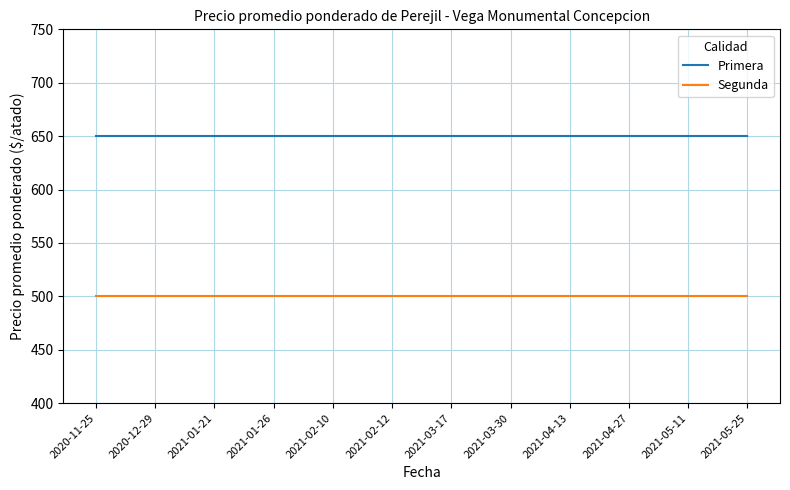

True or false: Segunda has a value of 741 at 2021-01-26.

False